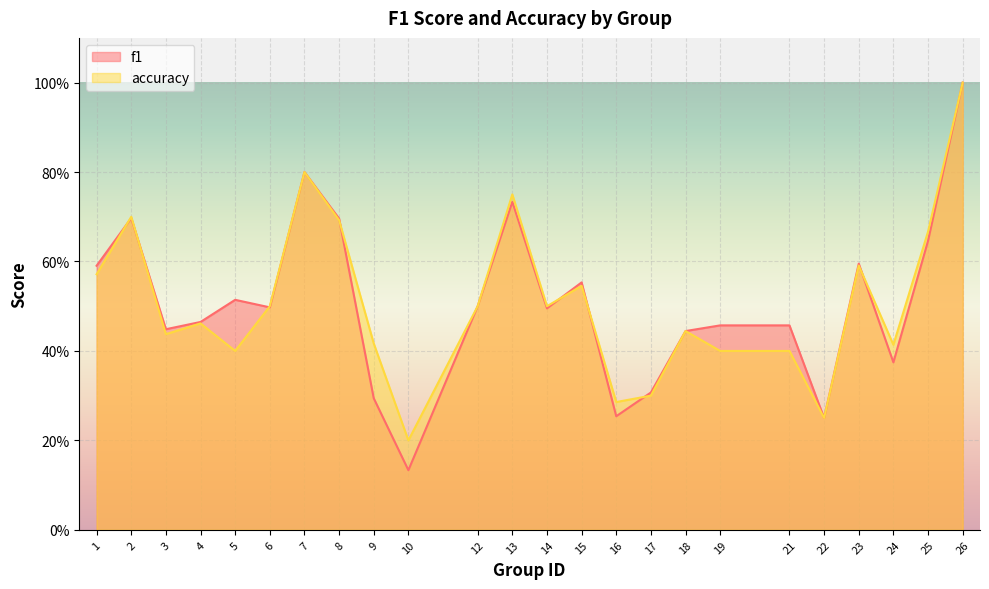

What value does the accuracy series have at 2?

0.7